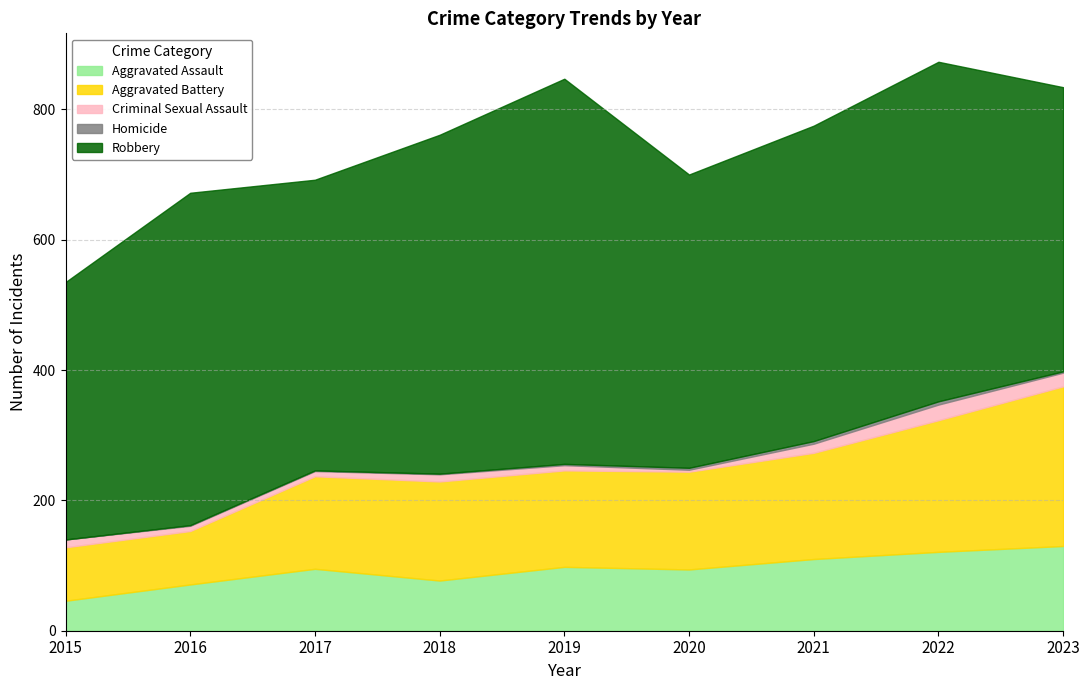

Reading left to right, list all the values displayed in this chart.

Aggravated Assault: 46	71	95	77	98	94	110	121	130
Aggravated Battery: 82	82	142	152	148	150	163	202	245
Criminal Sexual Assault: 12	8	8	11	8	3	14	24	21
Homicide: 0	1	1	1	2	3	4	5	2
Robbery: 395	510	446	520	591	450	484	521	436